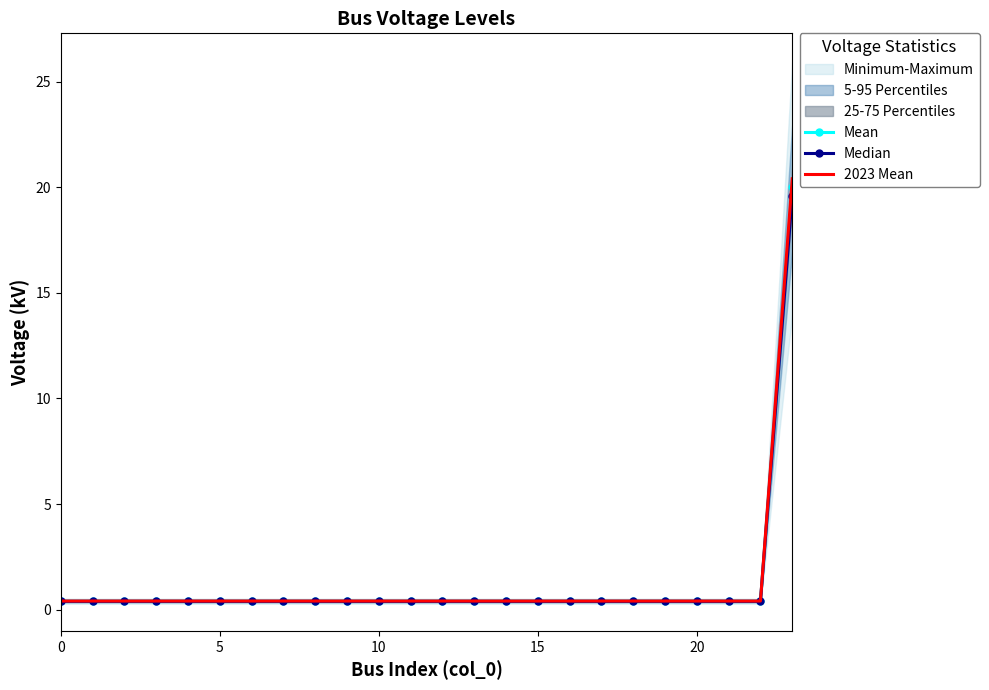

At which category is the sum across all series the highest?

23